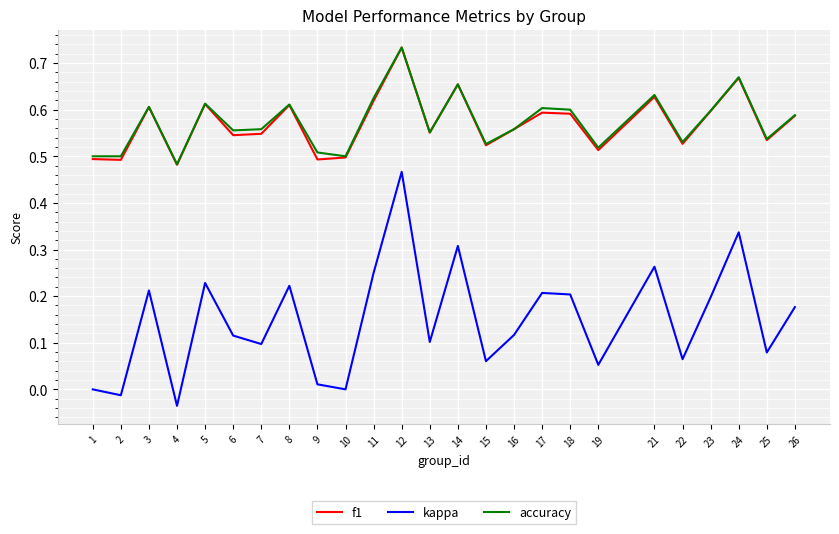

Which category has the highest value across all series?

12